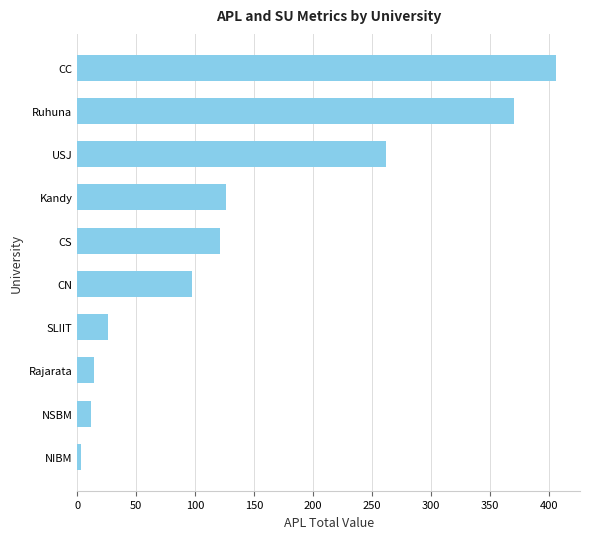

The value at NSBM is 12. True or false?

True